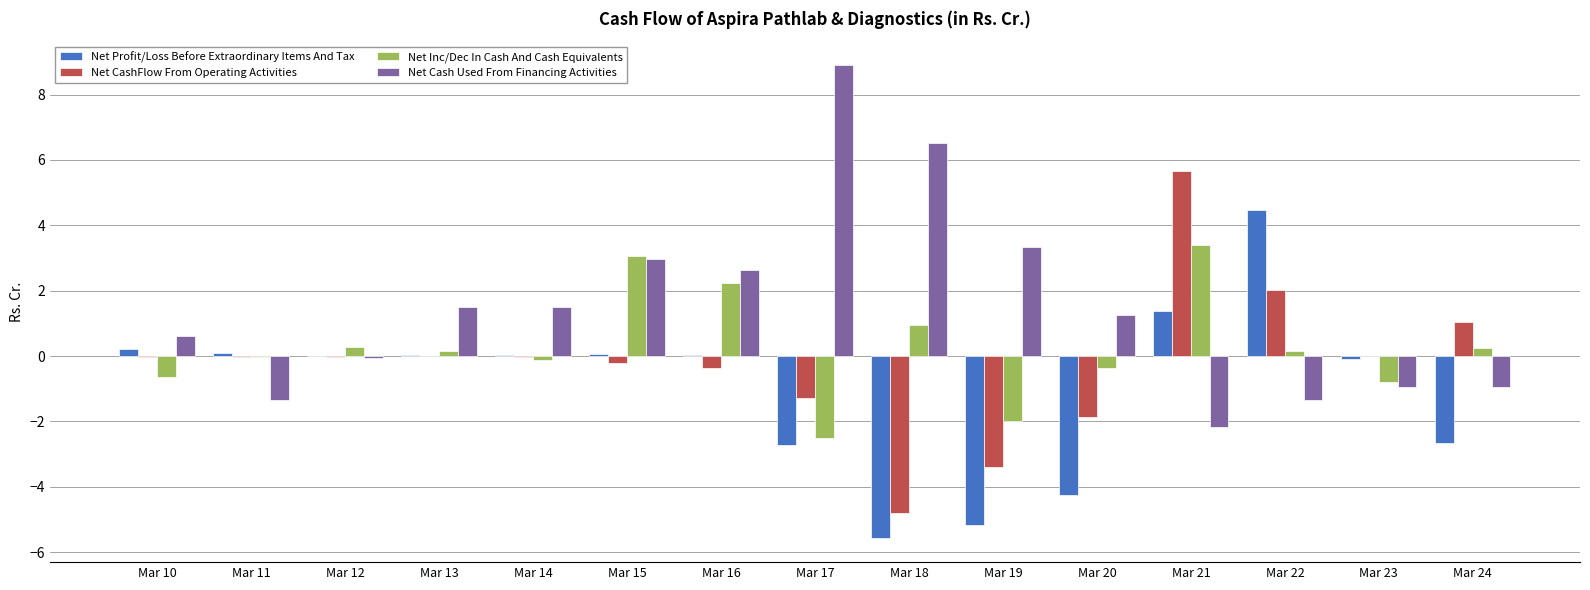

The value of Net Cash Used From Financing Activities at Mar 15 is 3.0. True or false?

True